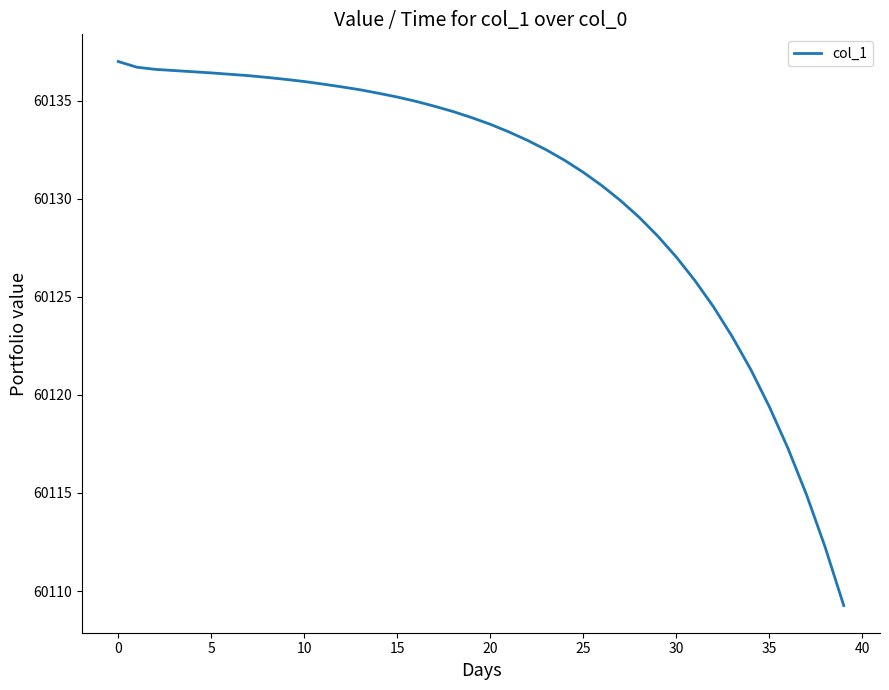

What is the greatest value displayed?

60137.0